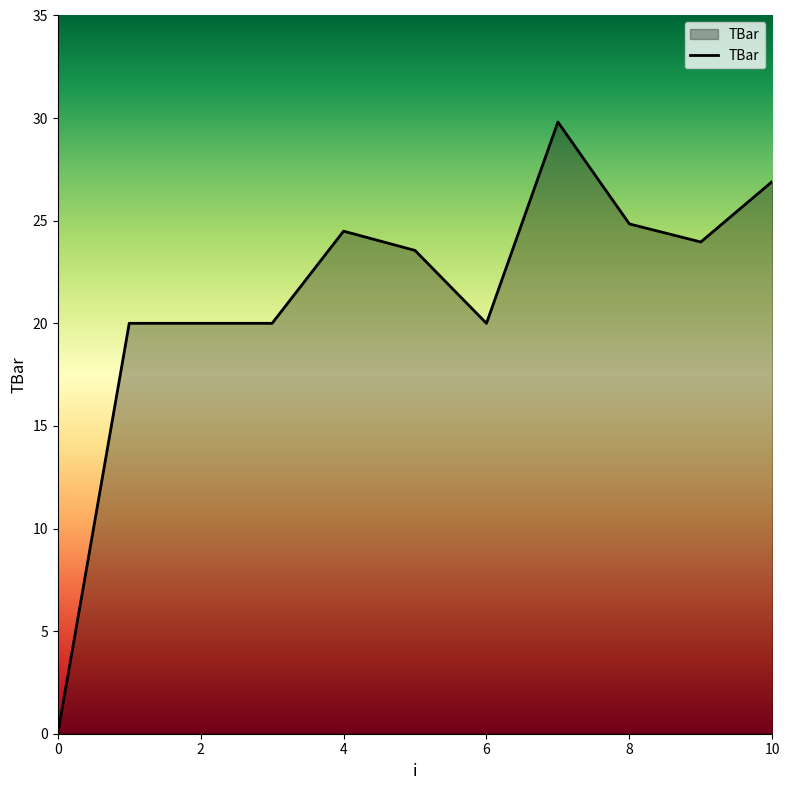

What is the maximum value shown in the chart?

29.8